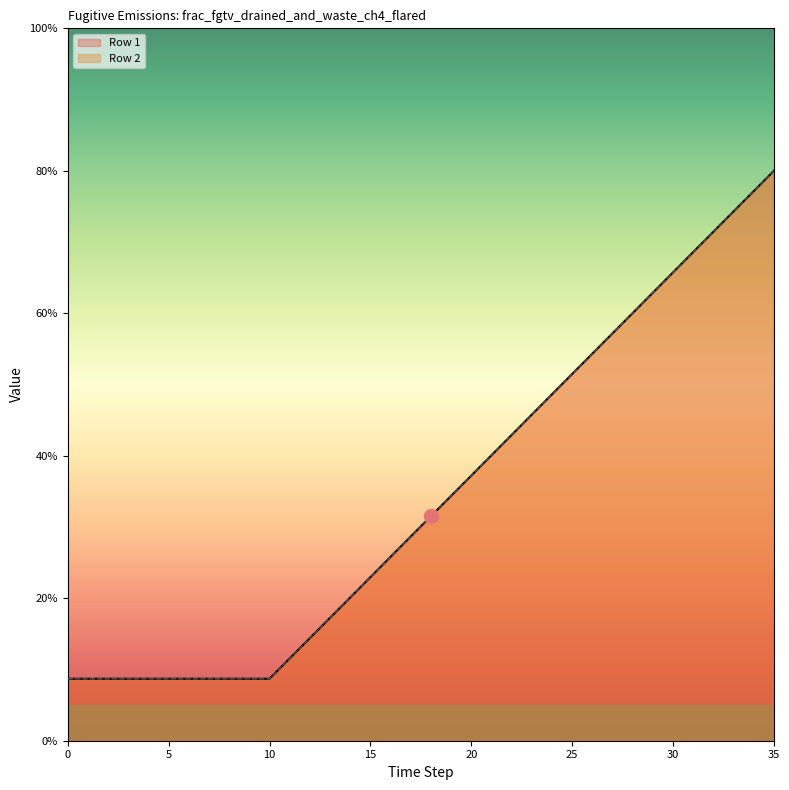

Which has a higher value, 22 or 34?

34